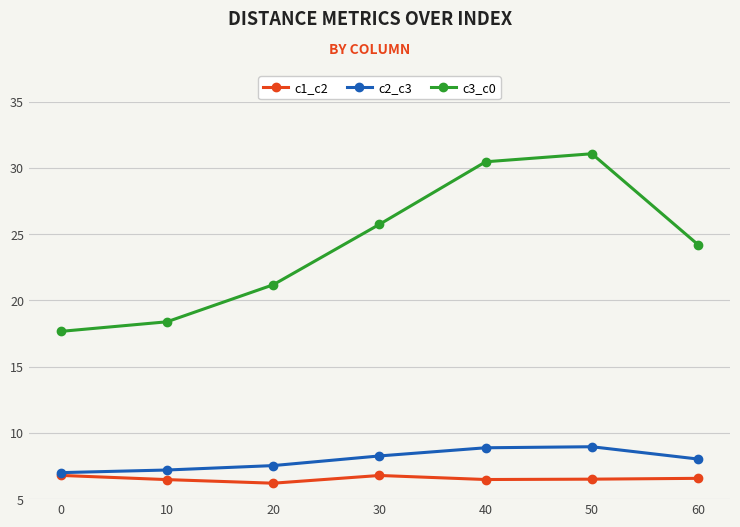

What is the difference between the highest and lowest values at 30?

19.0